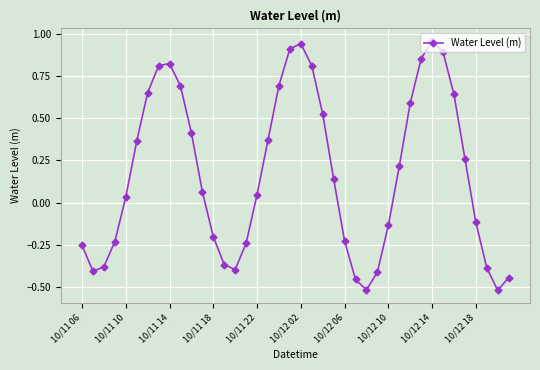

Does the chart have visible grid lines?

Yes